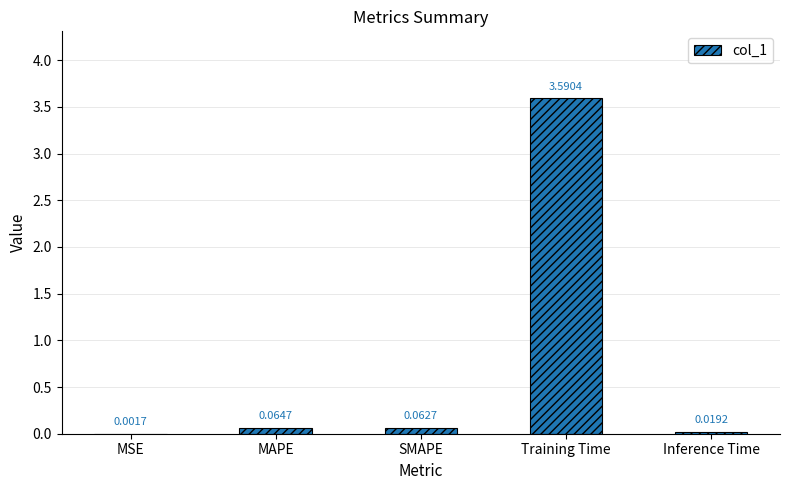

Where is the data nearest to the value 1?

MAPE